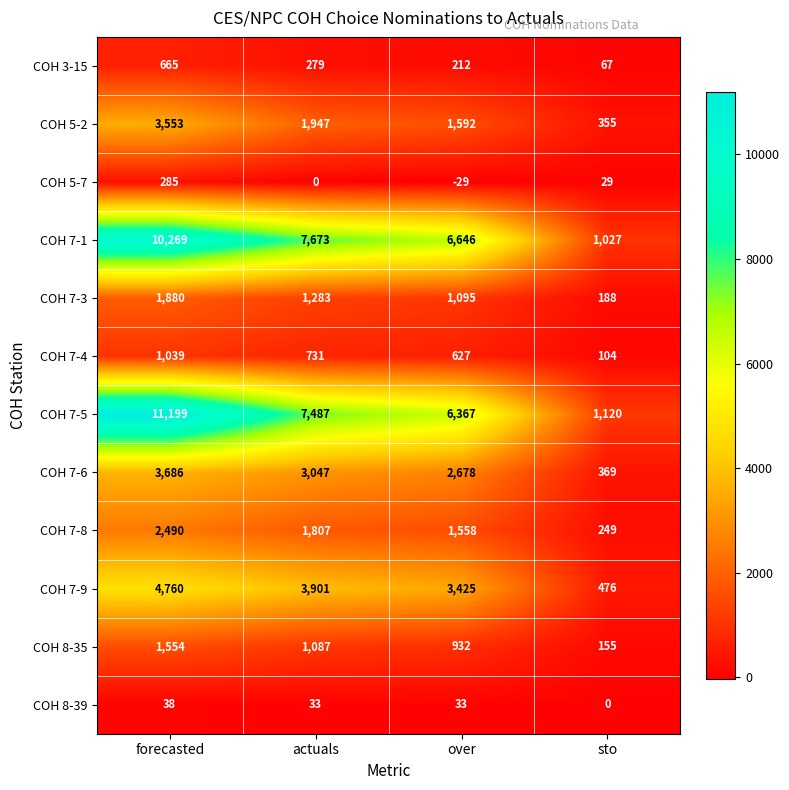

Is it true that COH 7-5 equals 726 at sto?

False